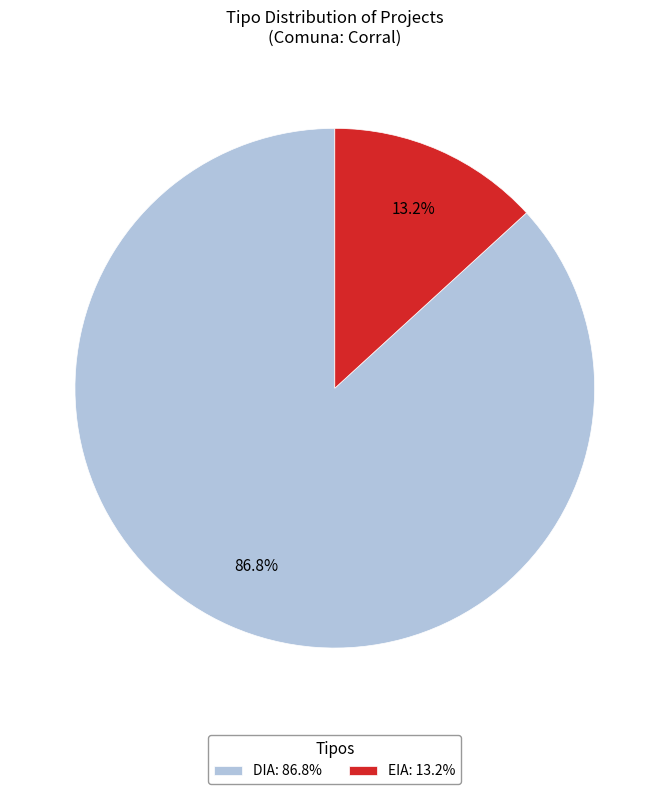

Which slice is the smallest?

EIA